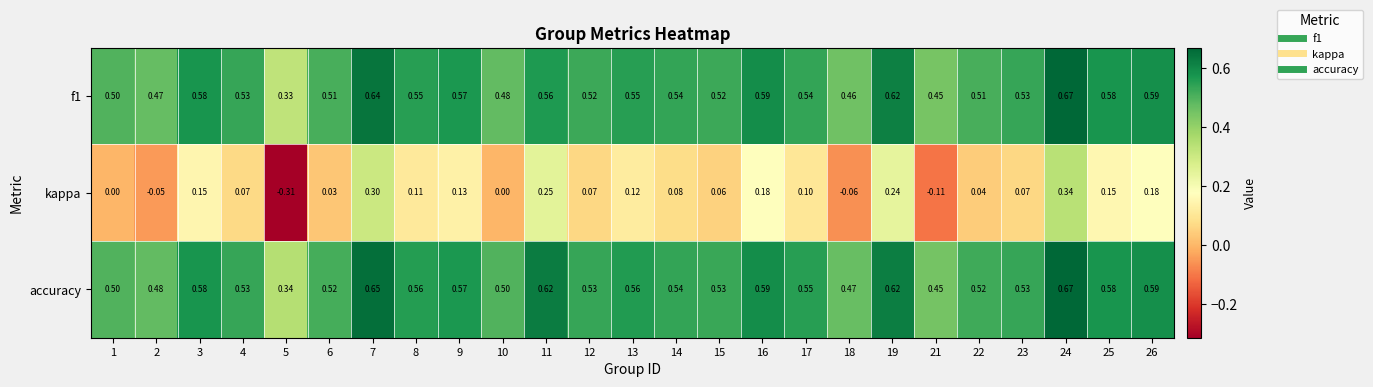

Which series changed the most between 10 and 26?

kappa